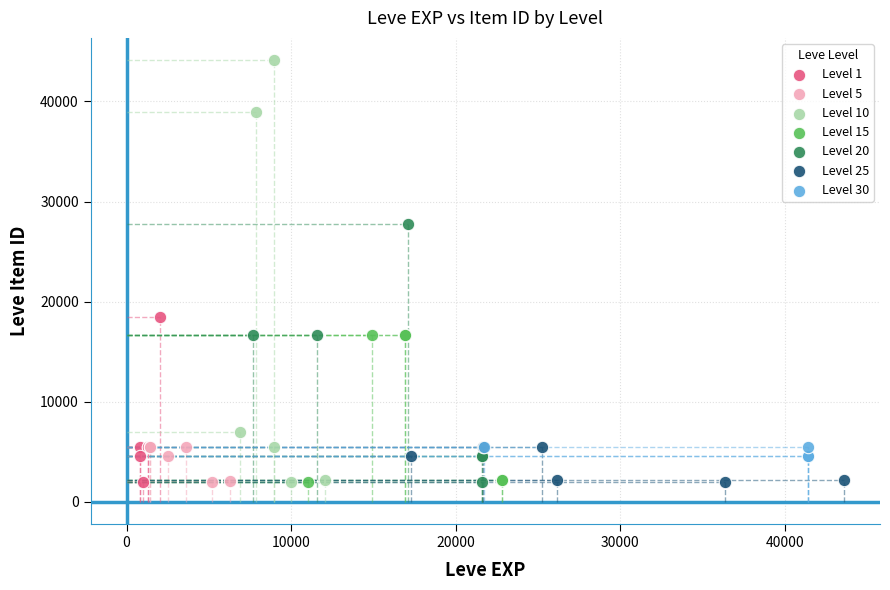

Which series has the widest spread of Y values?

Level 10